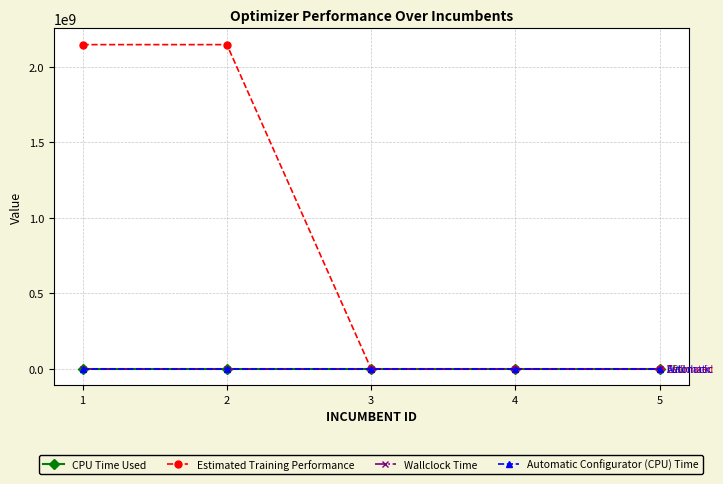

How many distinct data groups are displayed?

4